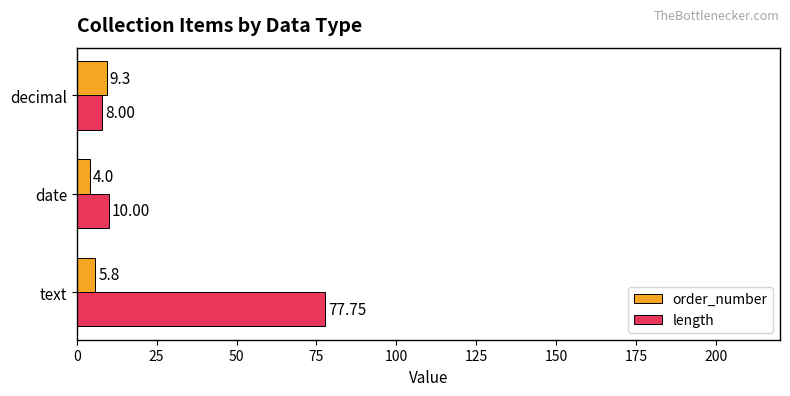

Which label corresponds to the largest value in the chart?

text